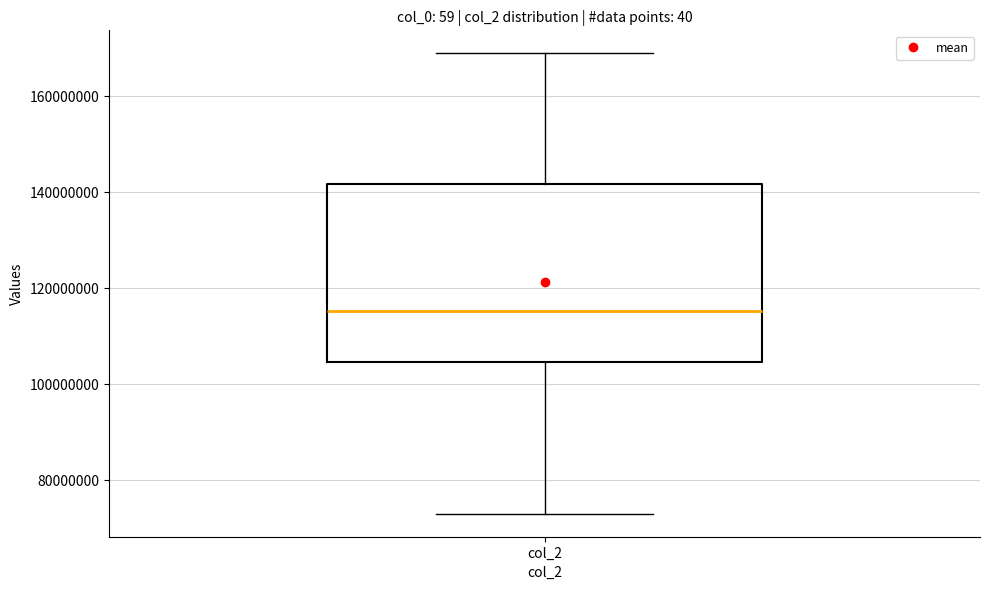

Read this box plot against the y-axis: the position of the median line, the range covered by the box, and the ends of both whiskers. The values are not printed on the chart, so give them approximately, as read against the axis.

median 116000000, box 104000000 to 142000000, whiskers 74000000 to 168000000